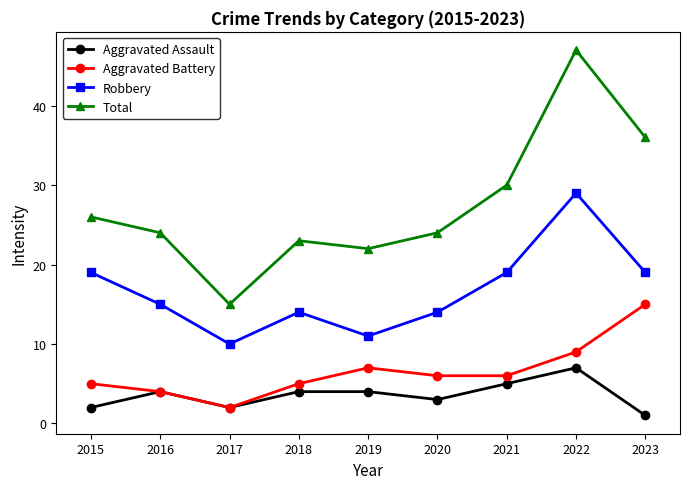

What is the difference between the highest and lowest values at 2017?

13